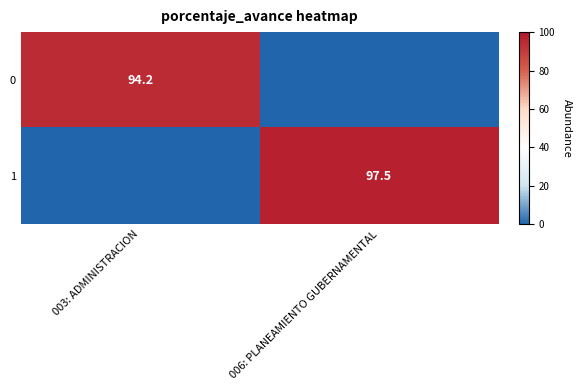

Which has a higher value, 006: PLANEAMIENTO GUBERNAMENTAL or 003: ADMINISTRACION?

003: ADMINISTRACION